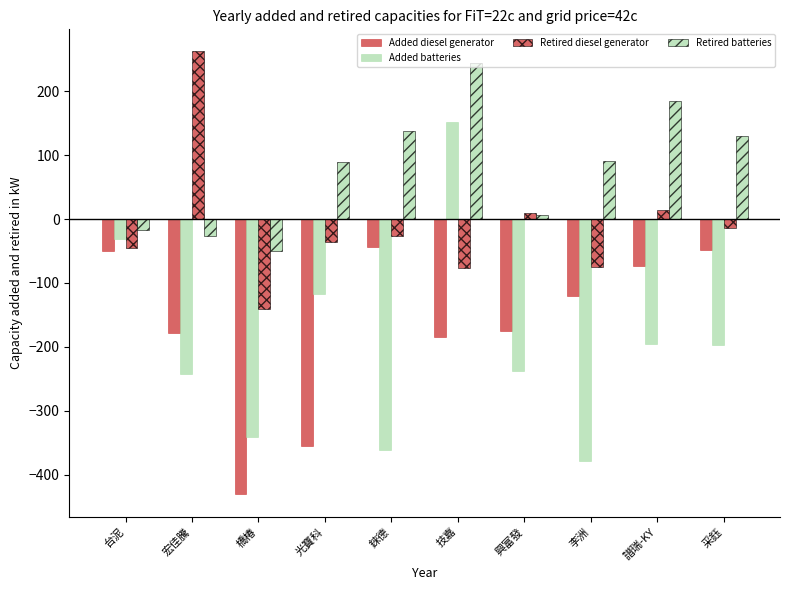

Which series has the largest total across all categories?

Retired batteries